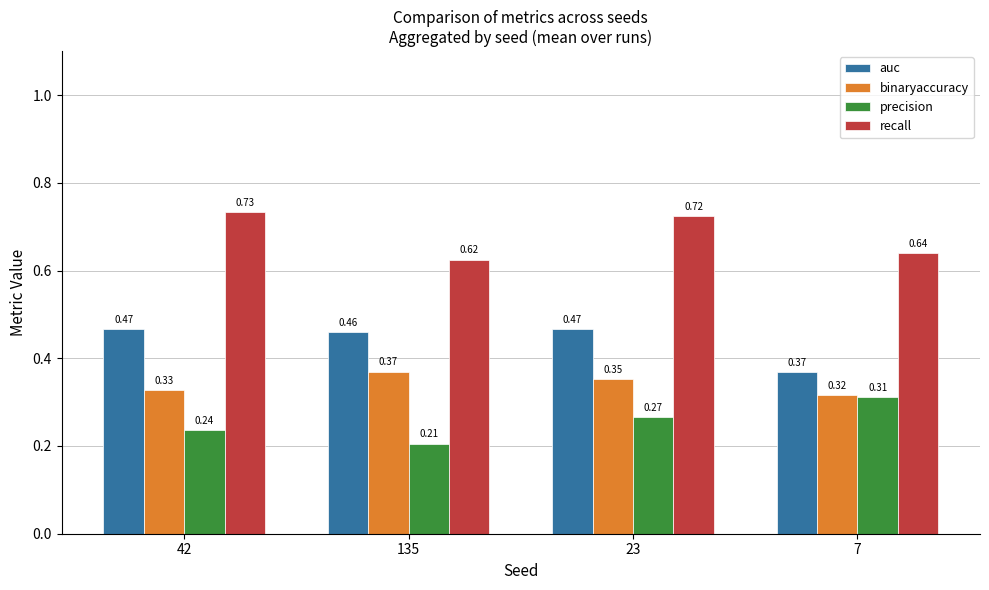

Between 42 and 135, which series saw the biggest shift?

recall